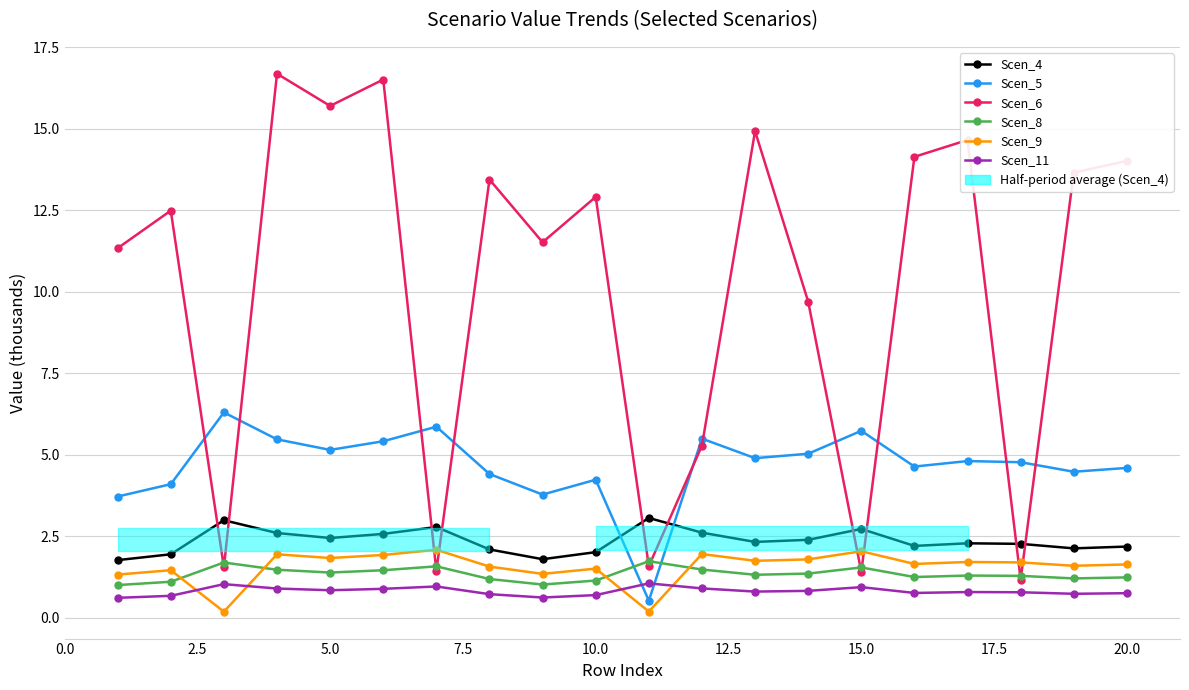

List the series in order of their peak value, lowest first.

Scen_11, Scen_8, Scen_9, Scen_4, Scen_5, Scen_6